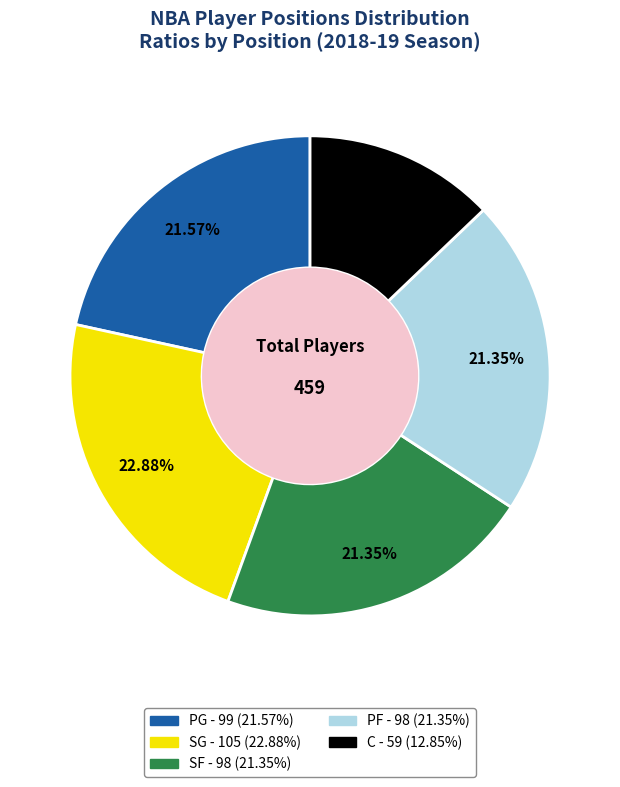

How many slices are in this pie chart?

5